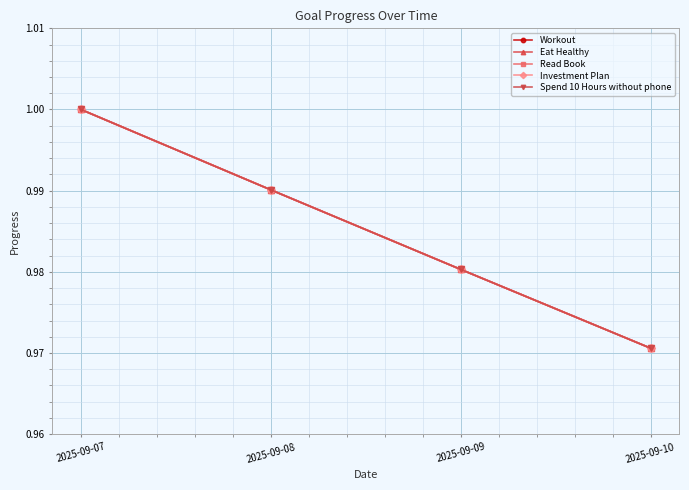

Count the Investment Plan values in the range 0 to 1.

4